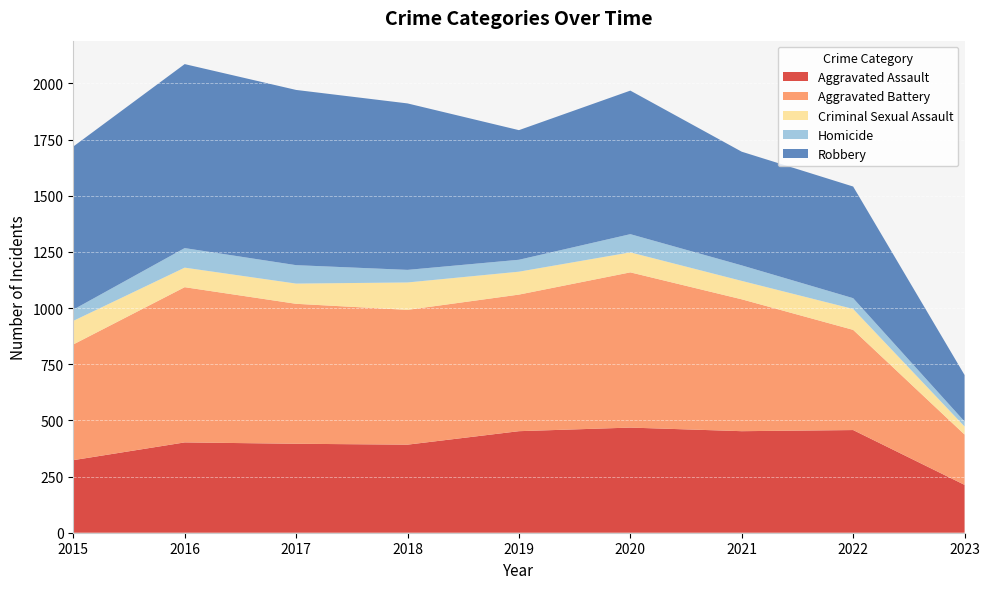

Reading right to left, transcribe all the data shown in this chart.

Aggravated Assault: 2023=213	2022=457	2021=452	2020=468	2019=452	2018=392	2017=396	2016=402	2015=323
Aggravated Battery: 2023=224	2022=446	2021=587	2020=691	2019=608	2018=600	2017=623	2016=691	2015=515
Criminal Sexual Assault: 2023=36	2022=93	2021=82	2020=89	2019=102	2018=122	2017=90	2016=87	2015=105
Homicide: 2023=22	2022=48	2021=69	2020=81	2019=53	2018=56	2017=82	2016=87	2015=50
Robbery: 2023=207	2022=497	2021=506	2020=639	2019=577	2018=741	2017=780	2016=819	2015=726